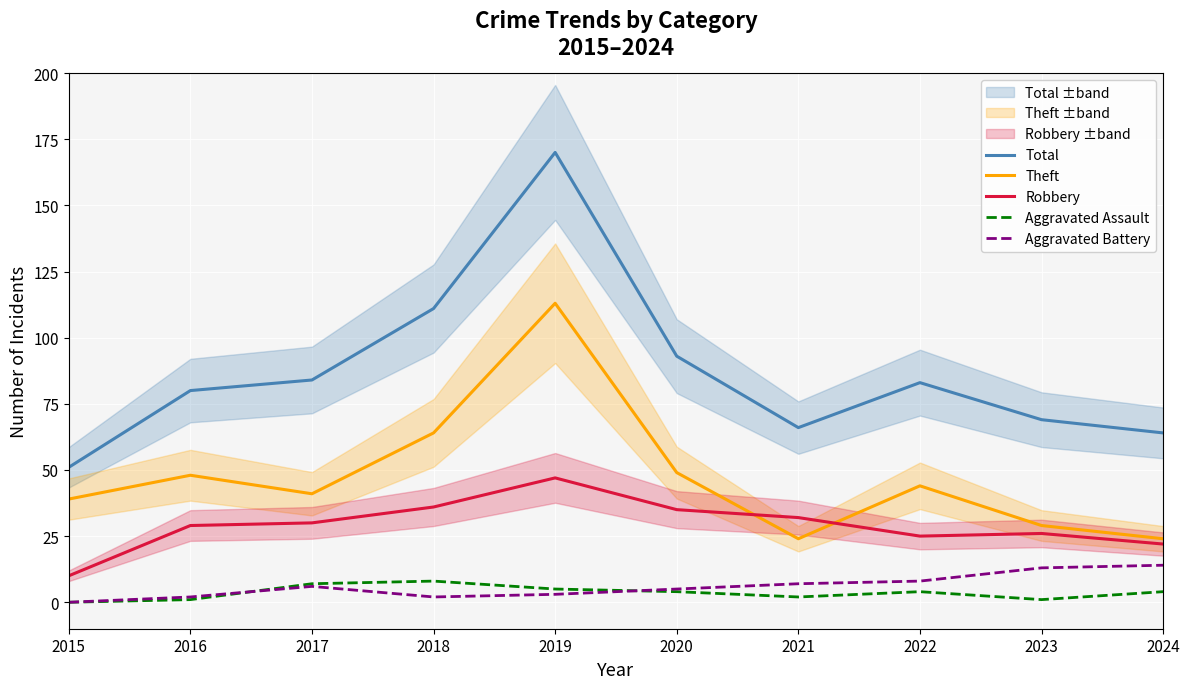

At which label does Aggravated Assault first exceed 4?

2017